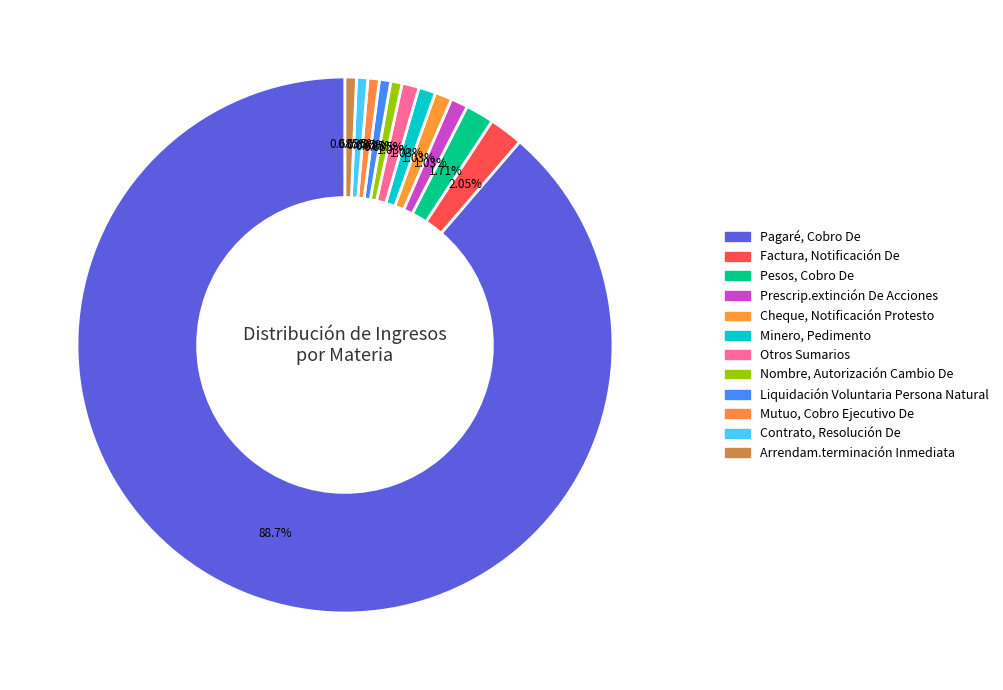

How many slices are in this pie chart?

12